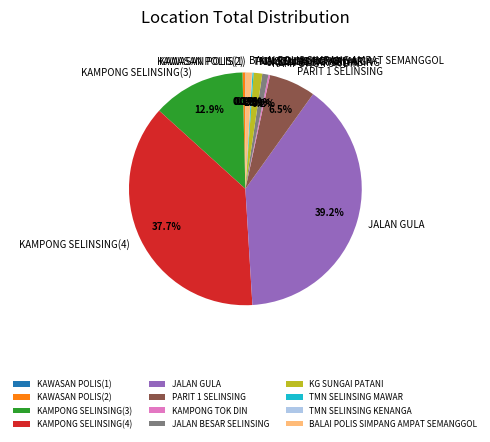

Is the sum of BALAI POLIS SIMPANG AMPAT SEMANGGOL and JALAN BESAR SELINSING greater than half?

No